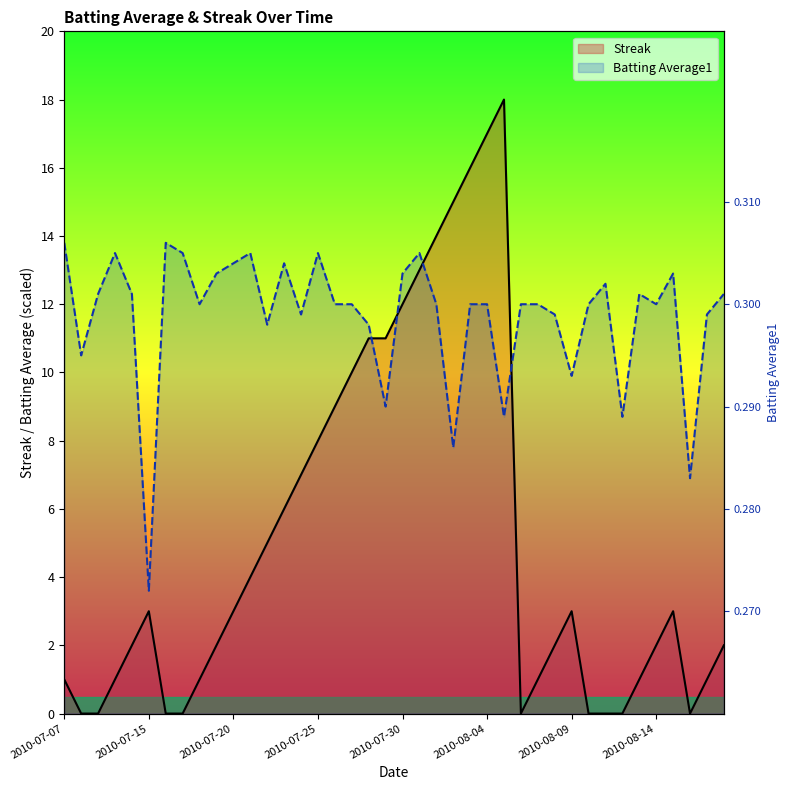

How many lines are shown in the chart?

2